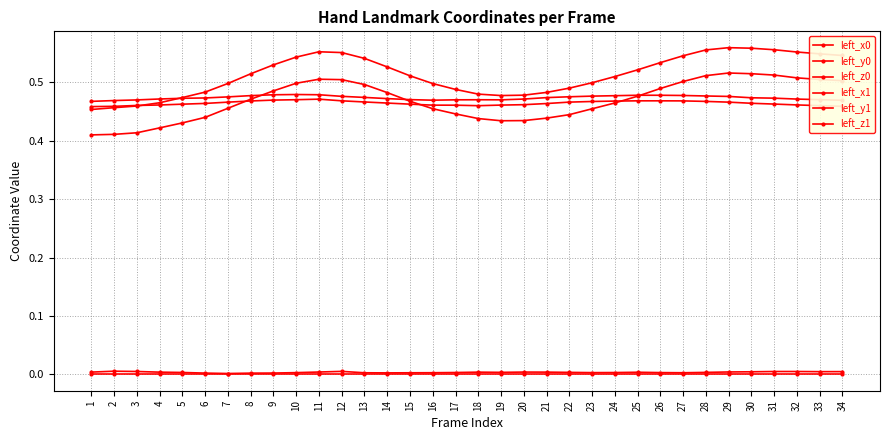

How many intersections are there between left_y0 and left_x1?

1